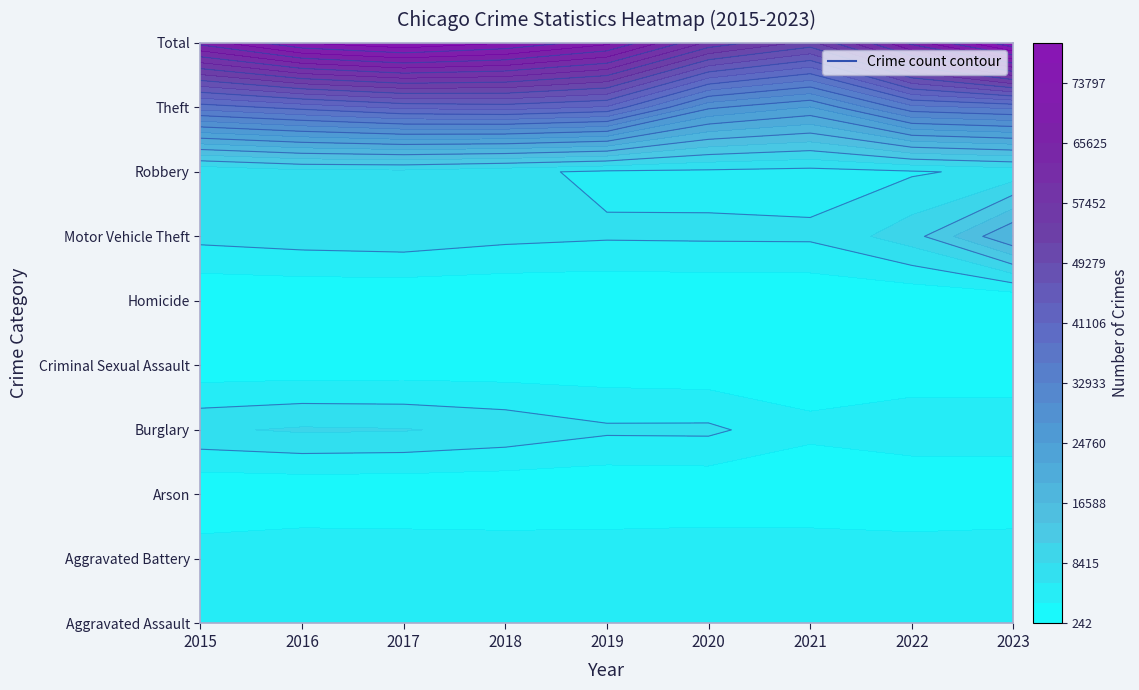

List the series in order of their peak value, lowest first.

Arson, Homicide, Criminal Sexual Assault, Aggravated Assault, Aggravated Battery, Robbery, Burglary, Motor Vehicle Theft, Theft, Total